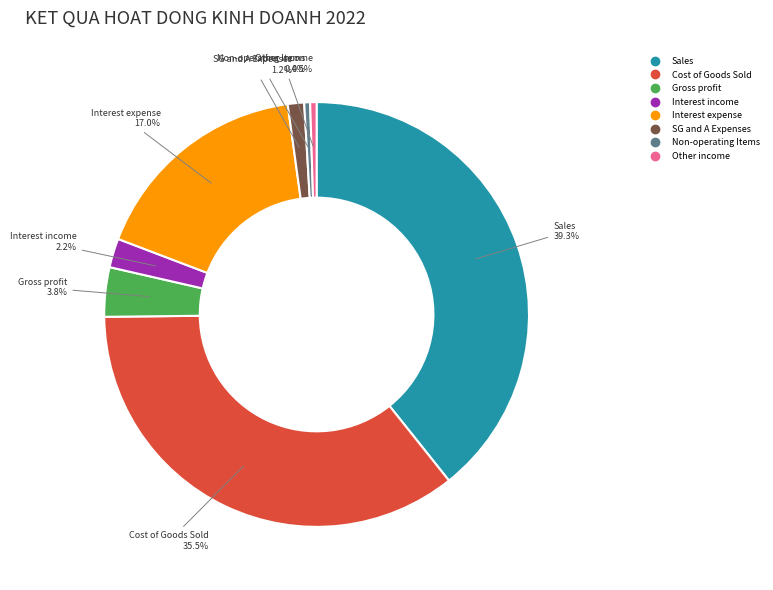

Is there any slice that represents more than half of the pie?

No